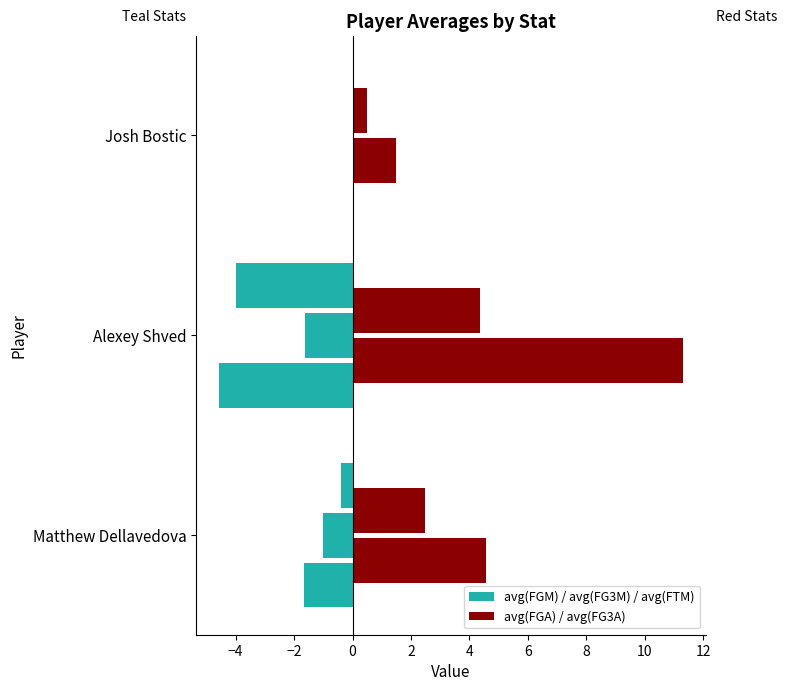

How many values in the avg(FGA) series exceed 4?

2